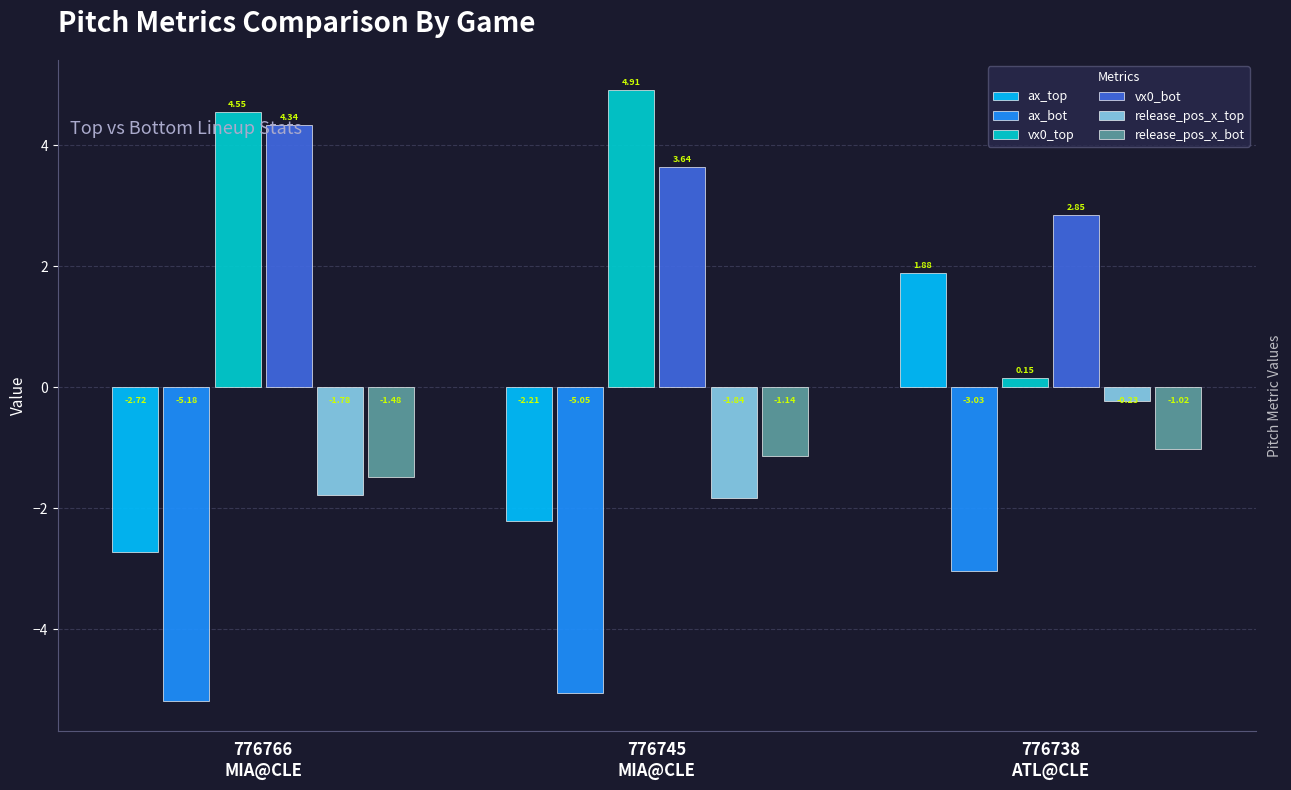

At how many categories does at least one series exceed 1?

3